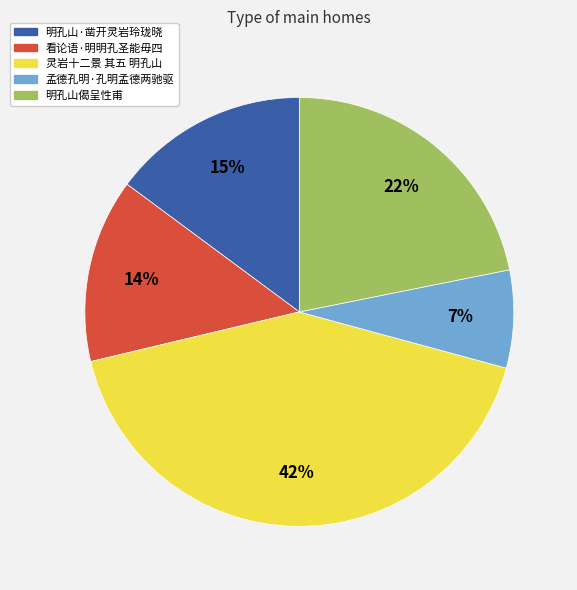

Do 明孔山·凿开灵岩玲珑晓 and 孟德孔明·孔明孟德两驰驱 together represent more than half of the pie?

No